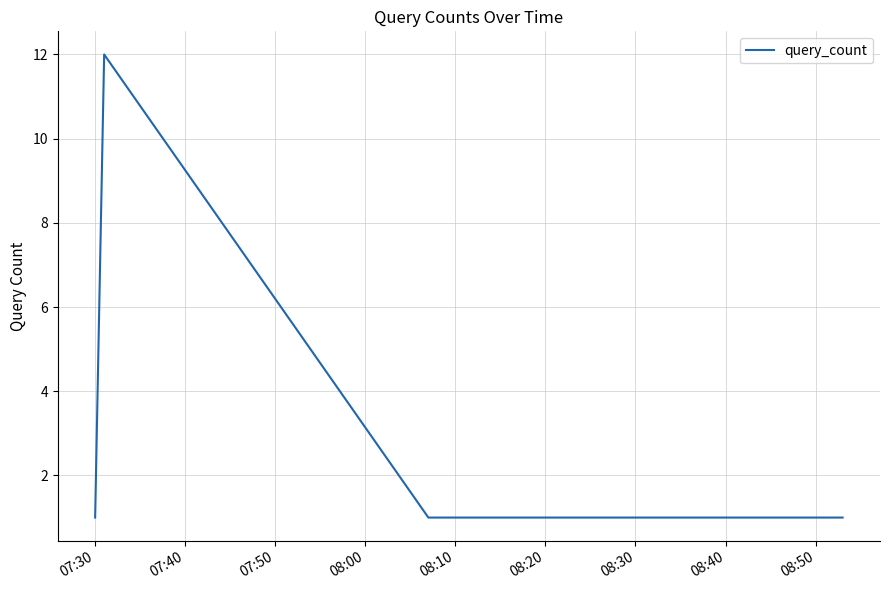

What is the greatest value displayed?

12